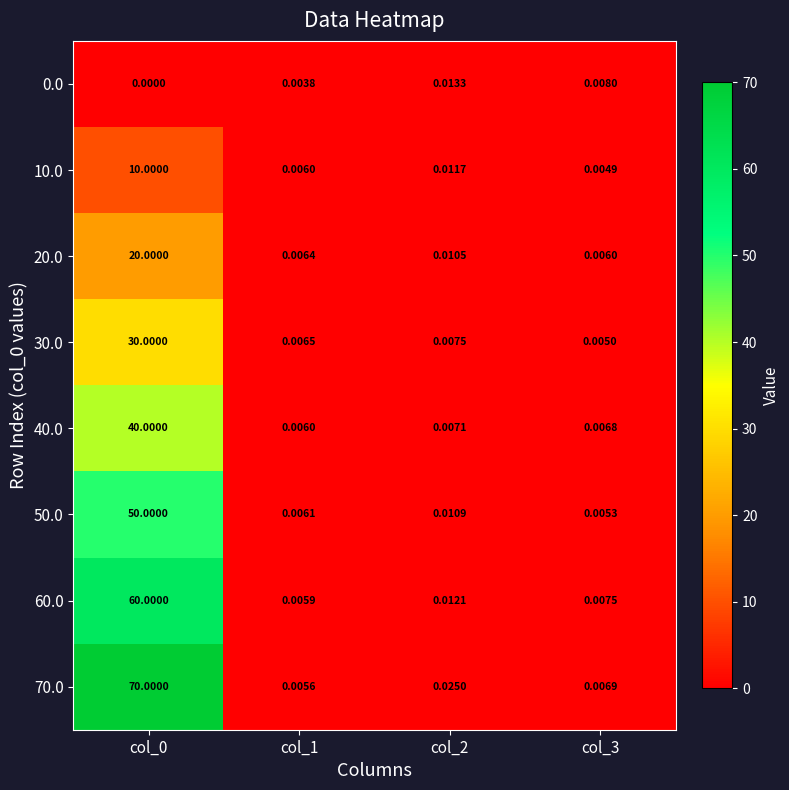

What is the spread (max minus min) of values at col_0?

70.0